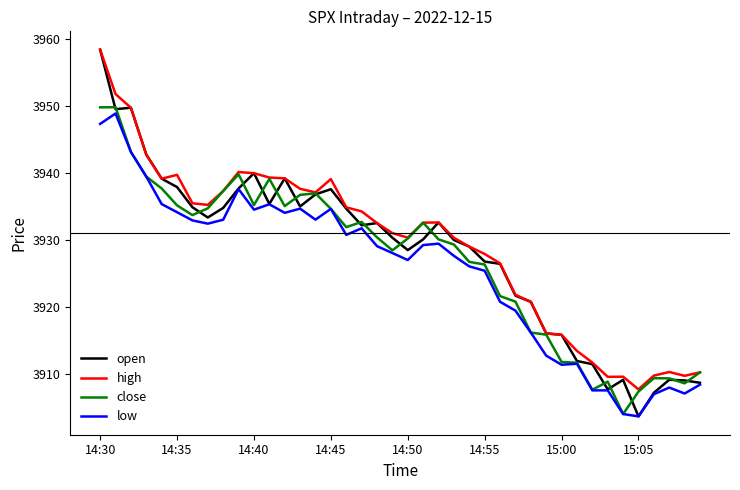

What is the average value of the open series?

3928.2